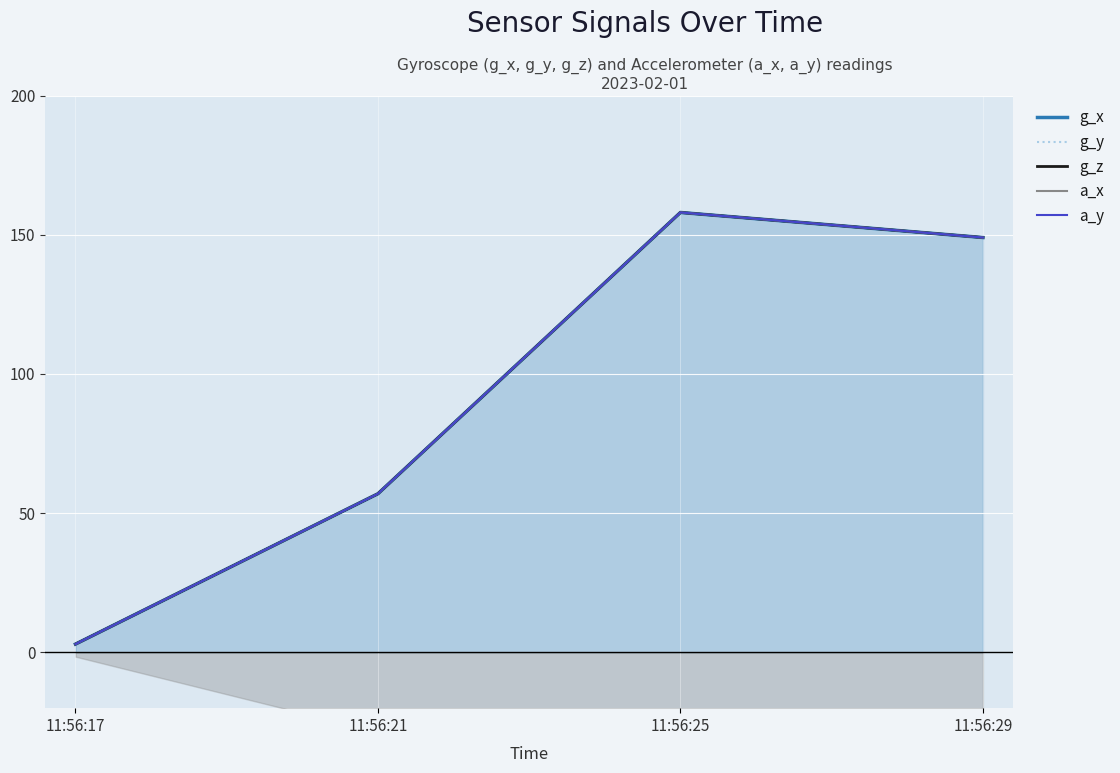

What is the total value across all series at 11:56:21?

285